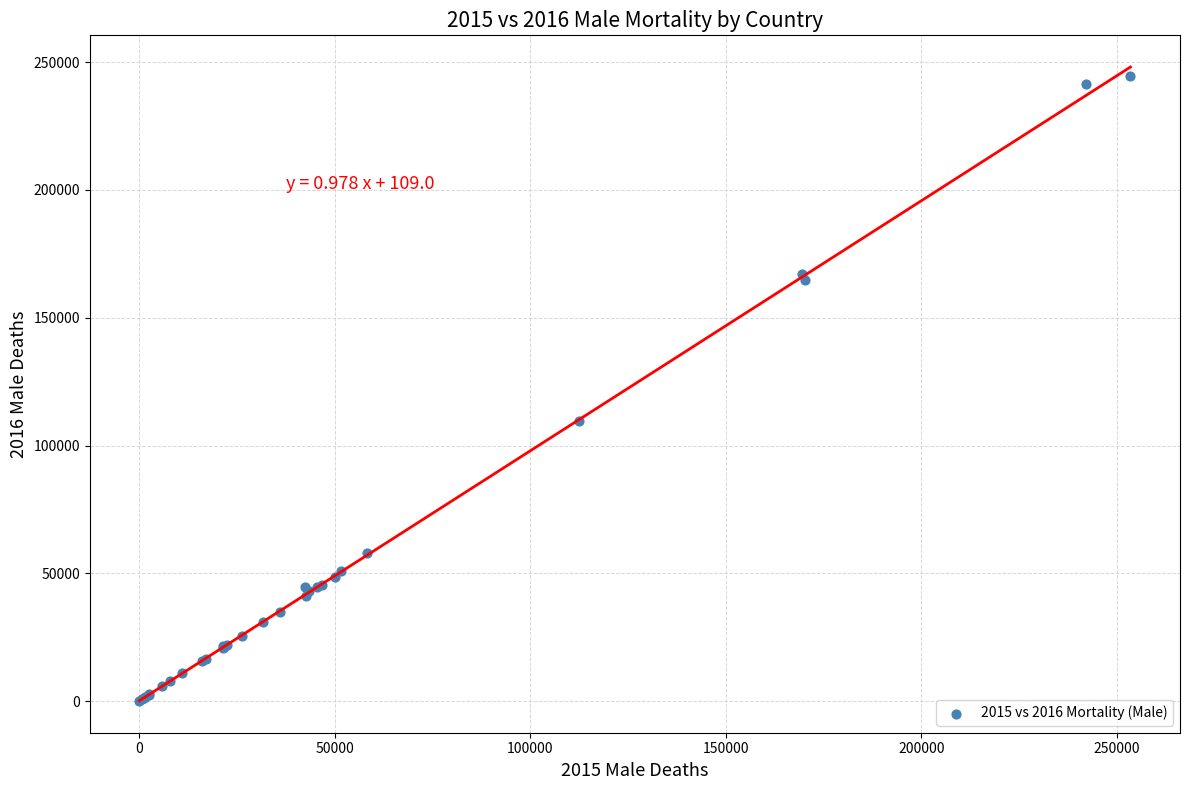

What Y value in the scatter plot is closest to 122264?

109476